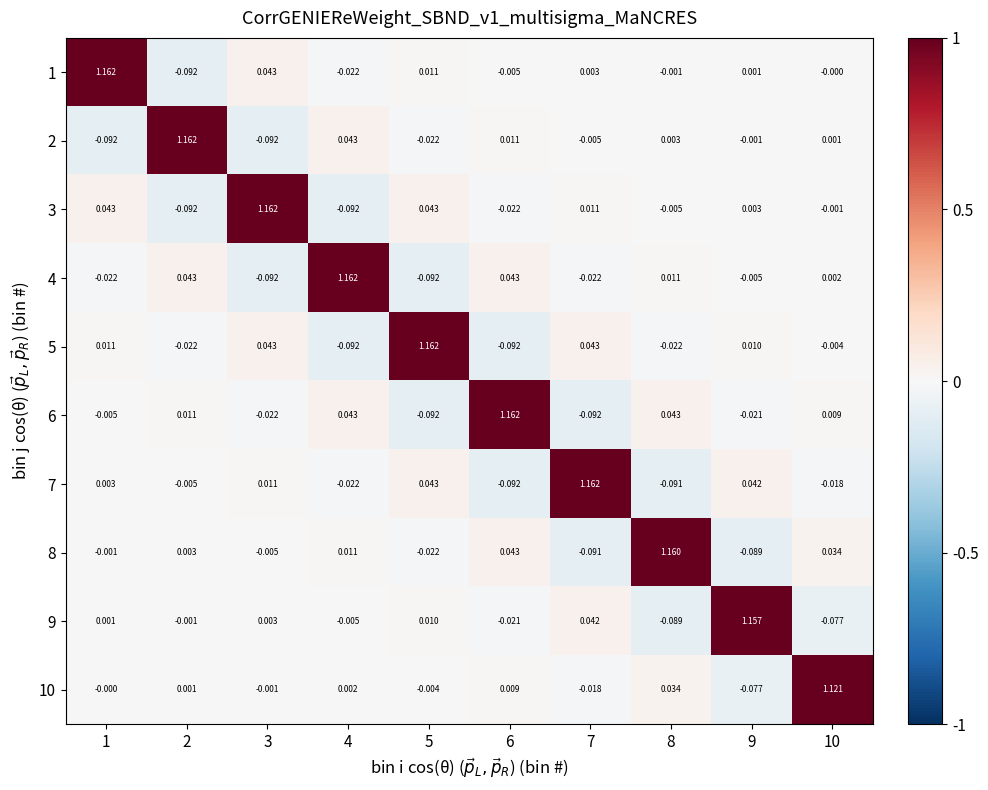

Is the value of 7 at 6 greater than the value of 5 at 2?

No